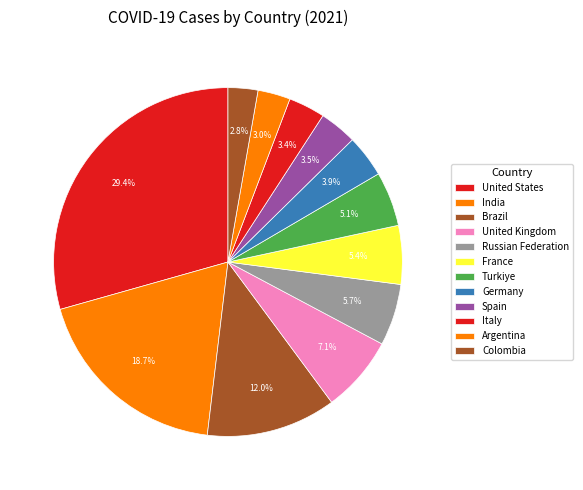

What is the ratio of the value at Russian Federation to the value at India?

0.3